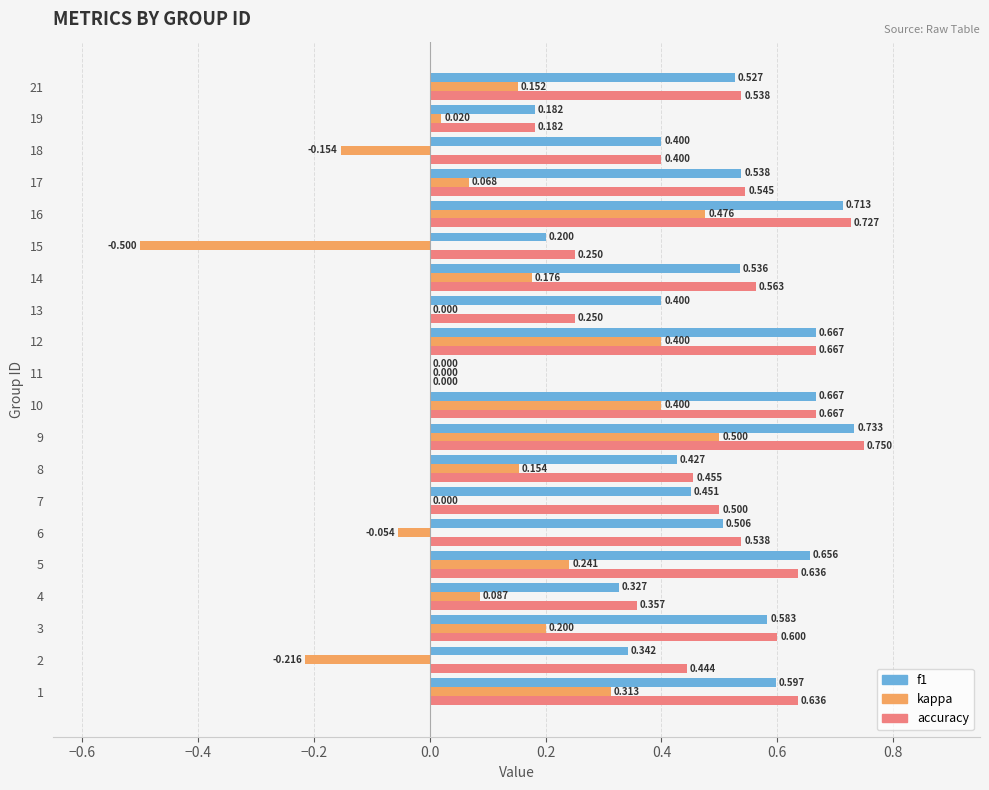

What are all the series names shown in the legend?

f1, kappa, accuracy